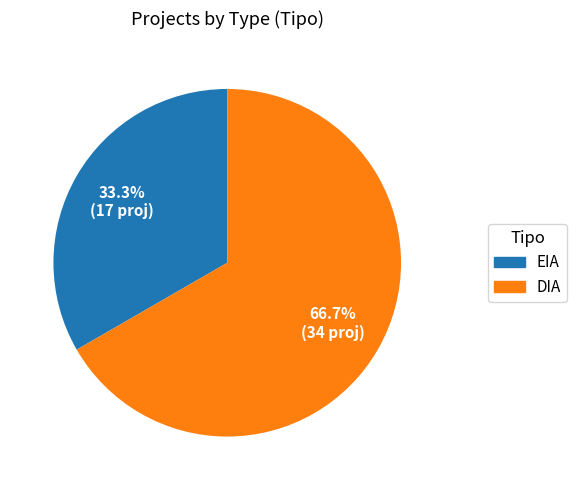

Which category has the biggest portion of the pie?

DIA